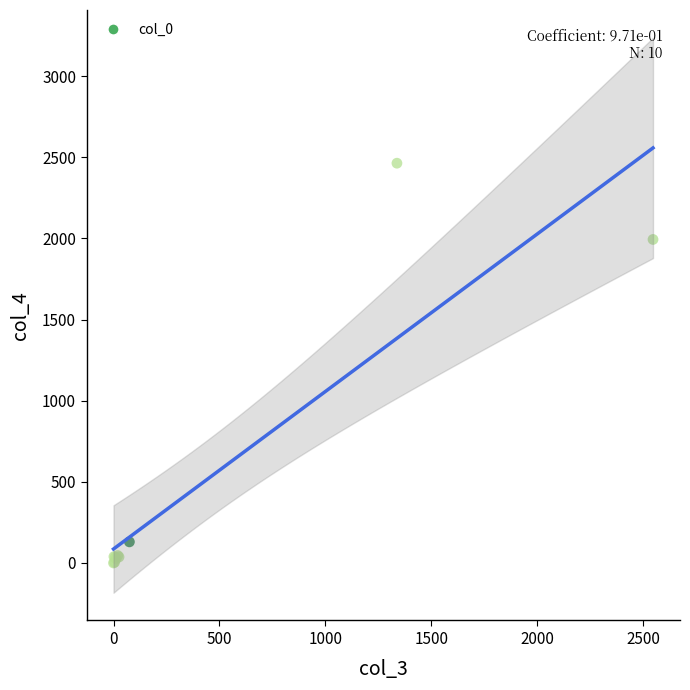

What Y value in the scatter plot is closest to 1232?

1994